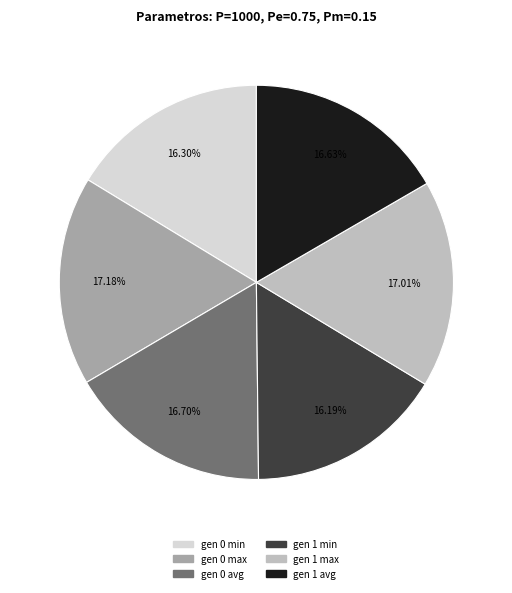

Does gen 1 min account for over 50% of the chart?

No